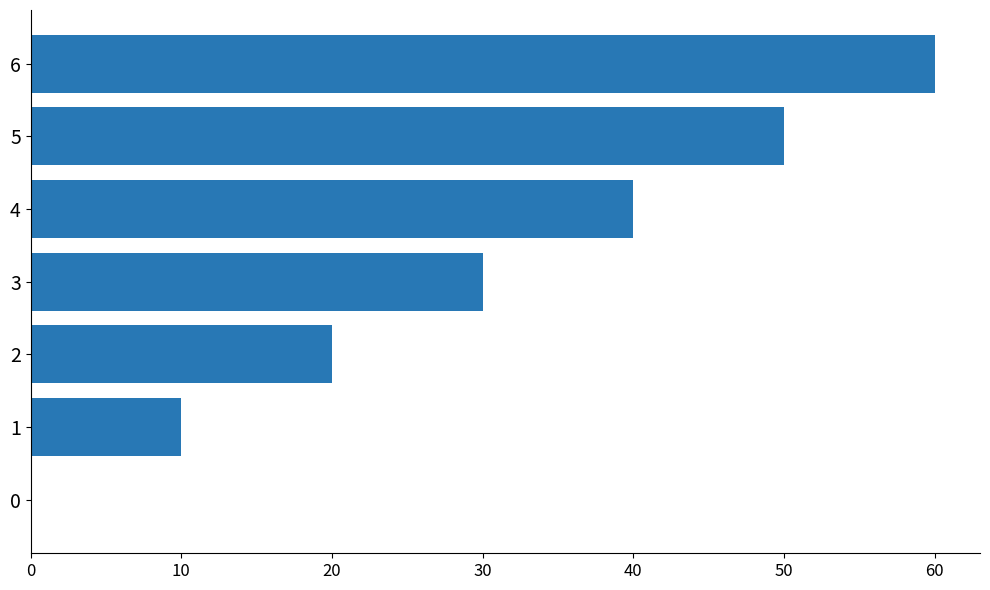

Count the values in the range 10 to 50.

5